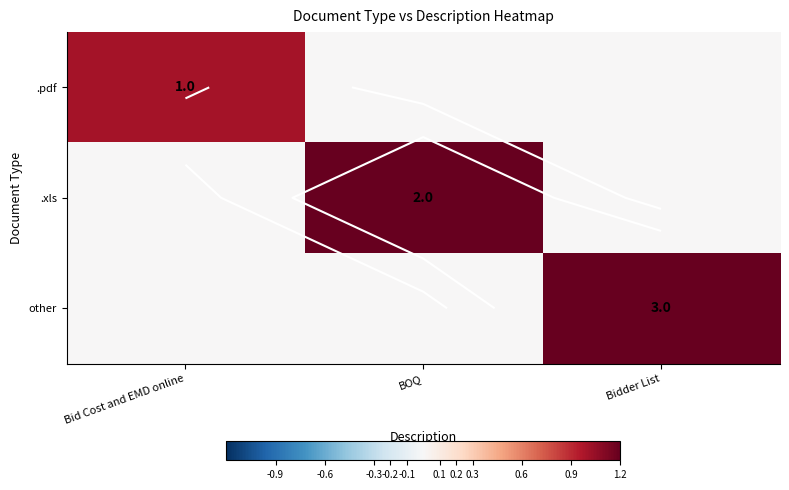

At which category does the chart reach its peak across all series?

Bidder List